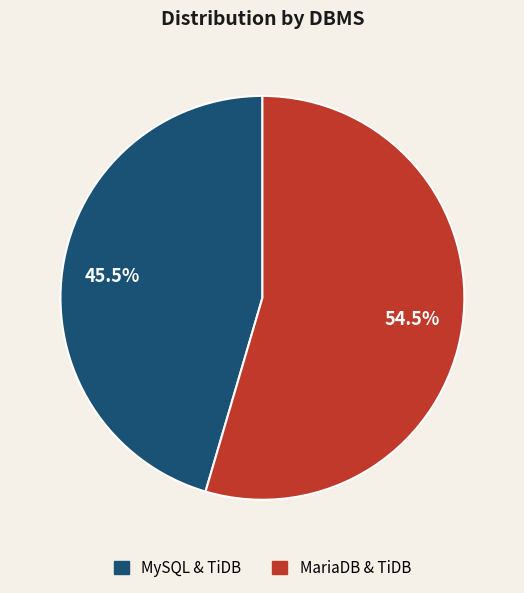

What is the ratio of the value at MySQL & TiDB to the value at MariaDB & TiDB?

0.8